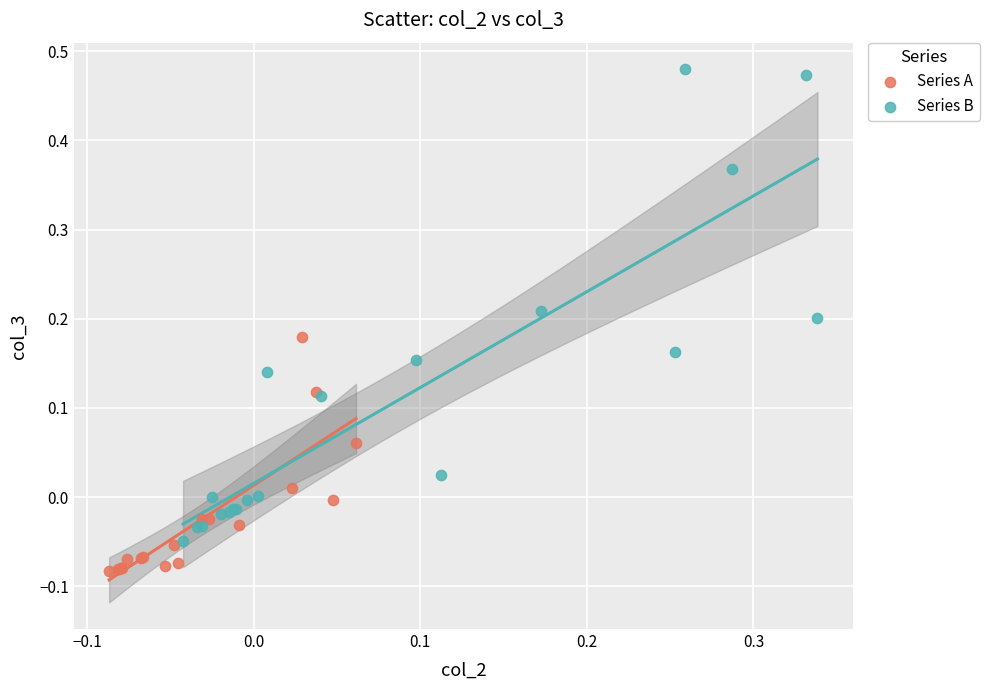

Which series has the largest Y range (max minus min)?

Series B